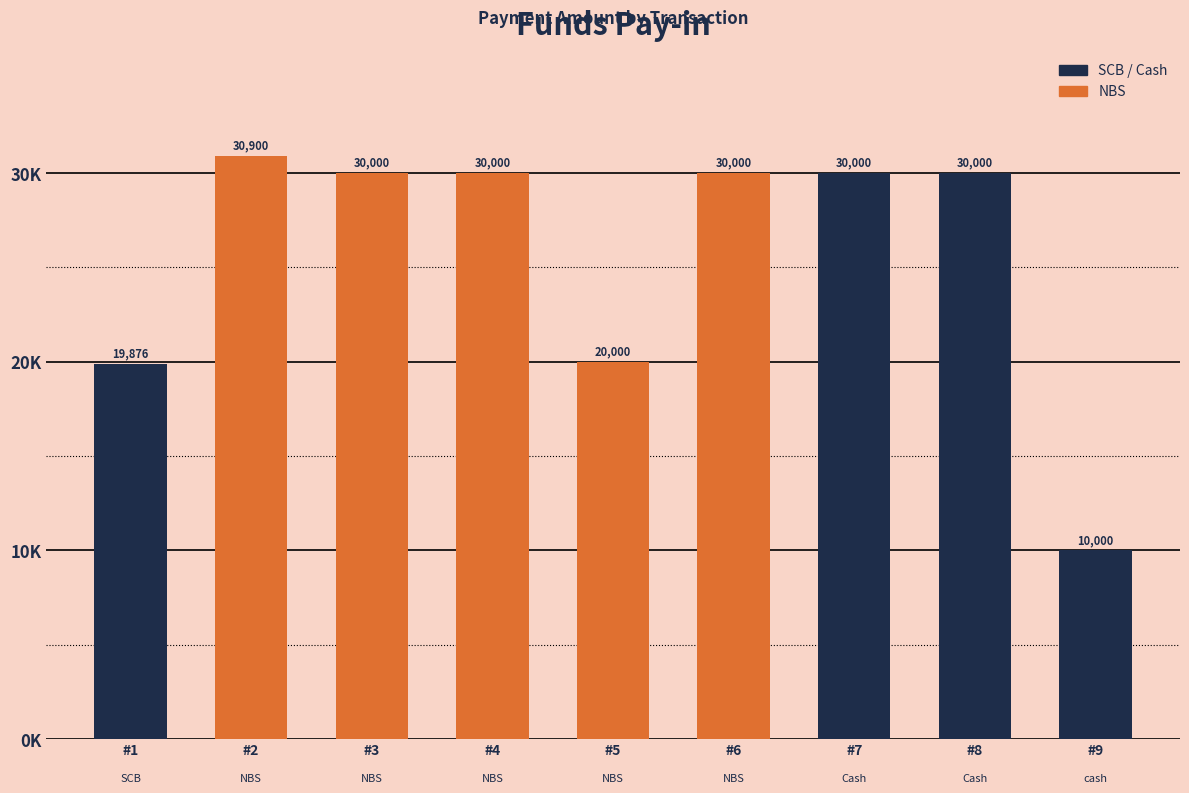

Reading left to right, list all the values displayed in this chart.

19876	30900	30000	30000	20000	30000	30000	30000	10000